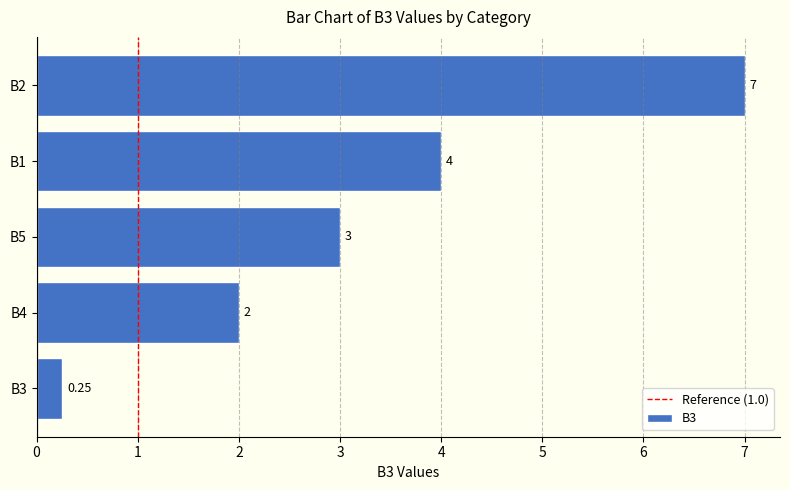

Rank the categories by value from lowest to highest.

B3, B4, B5, B1, B2